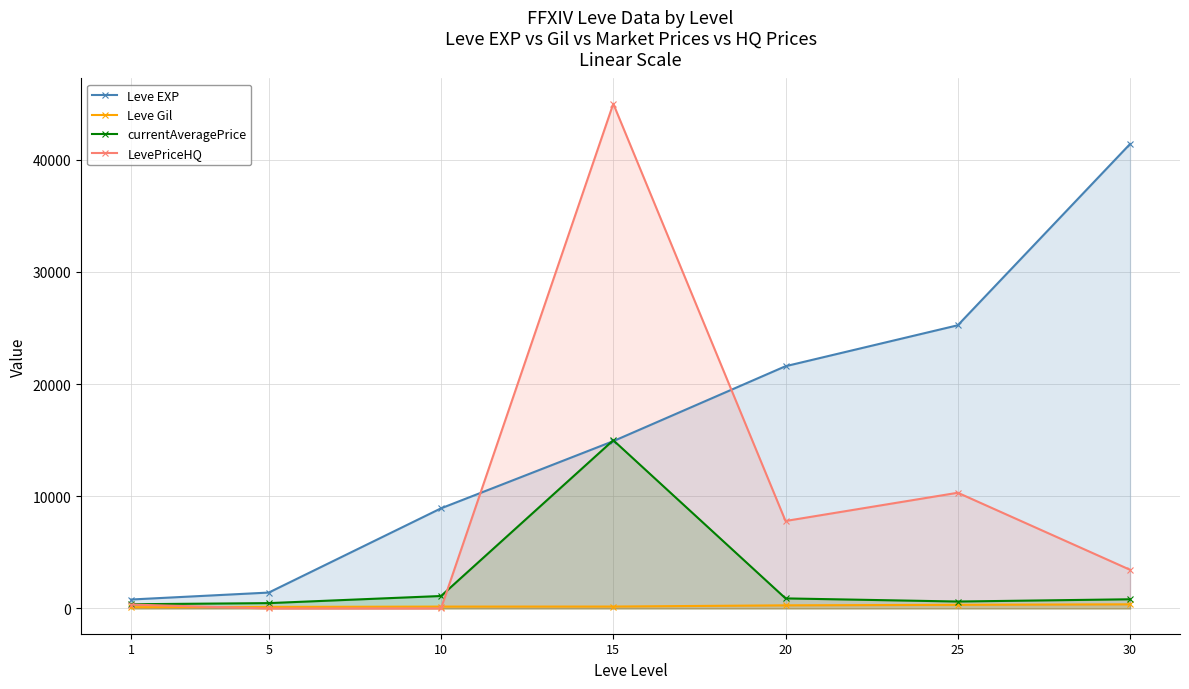

List the series in order of their overall mean, highest first.

Leve EXP, LevePriceHQ, currentAveragePrice, Leve Gil